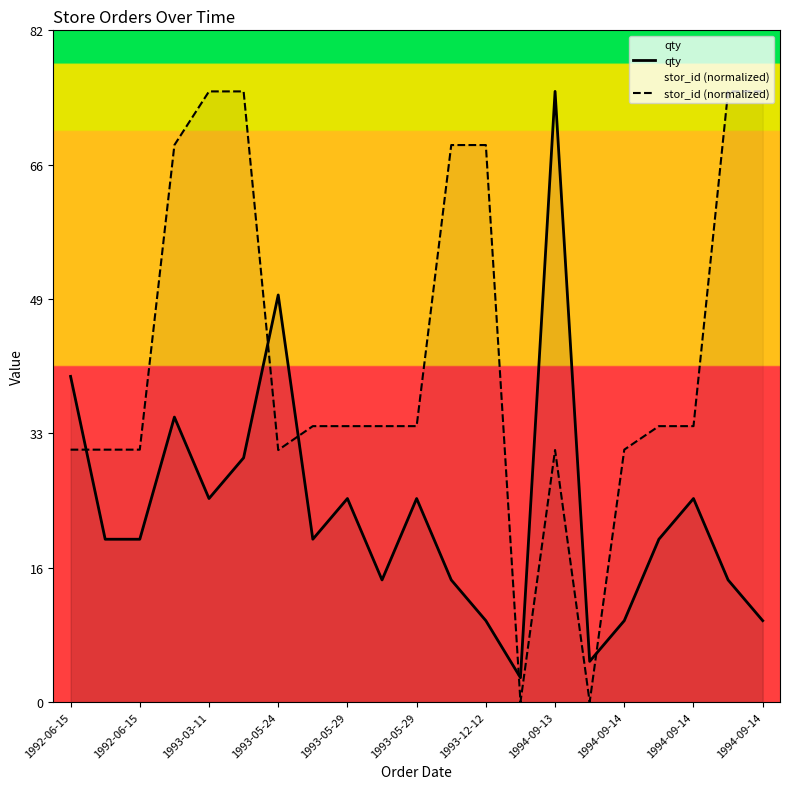

Is the value of stor_id (normalized) at 1994-09-13 greater than the value of qty at 1994-09-13?

No